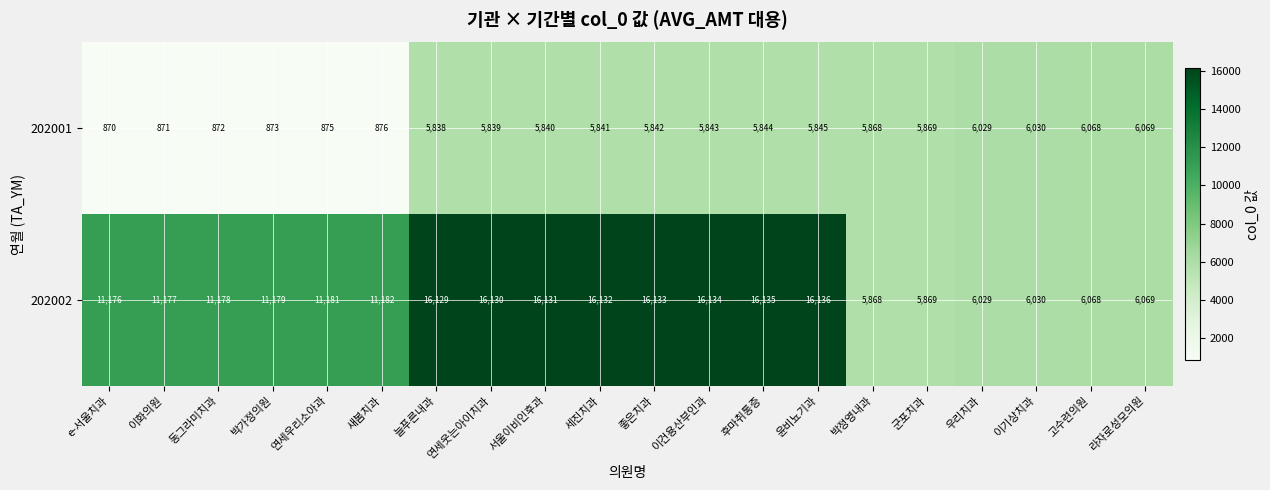

Which category has the highest value across all series?

윤비뇨기과